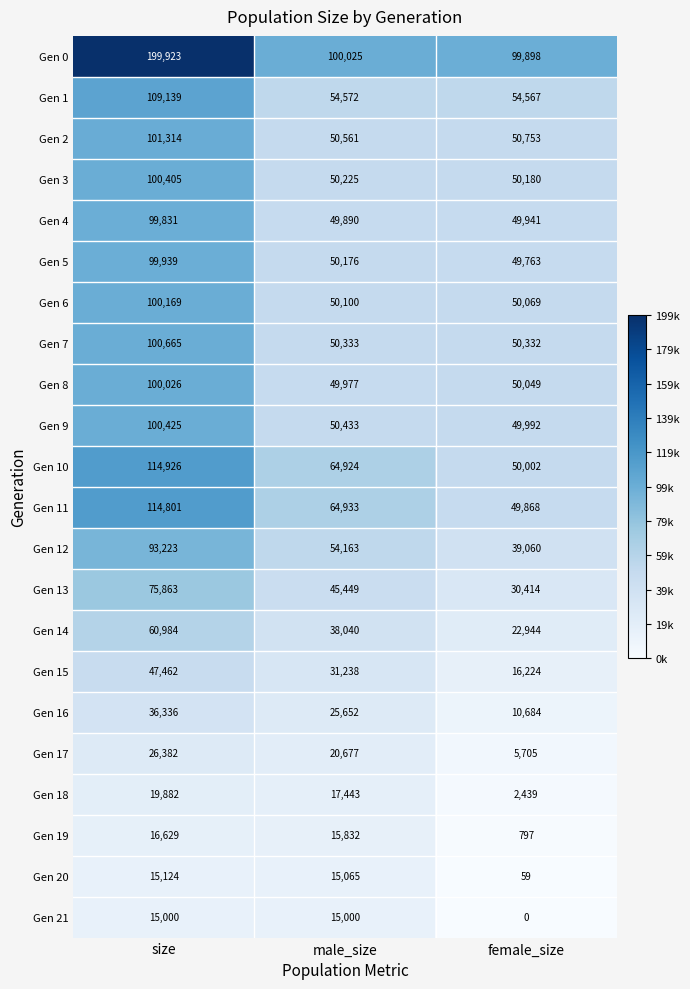

Which label corresponds to the largest value in the chart?

size